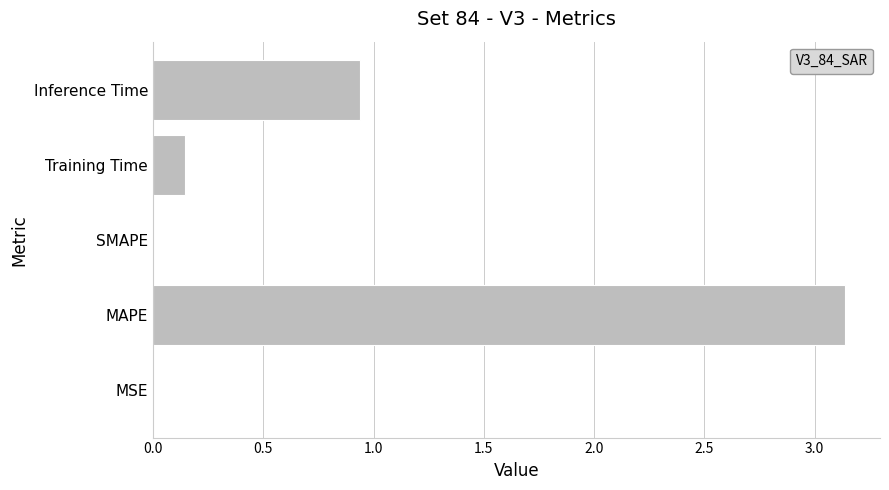

What is the sum of all values?

4.2